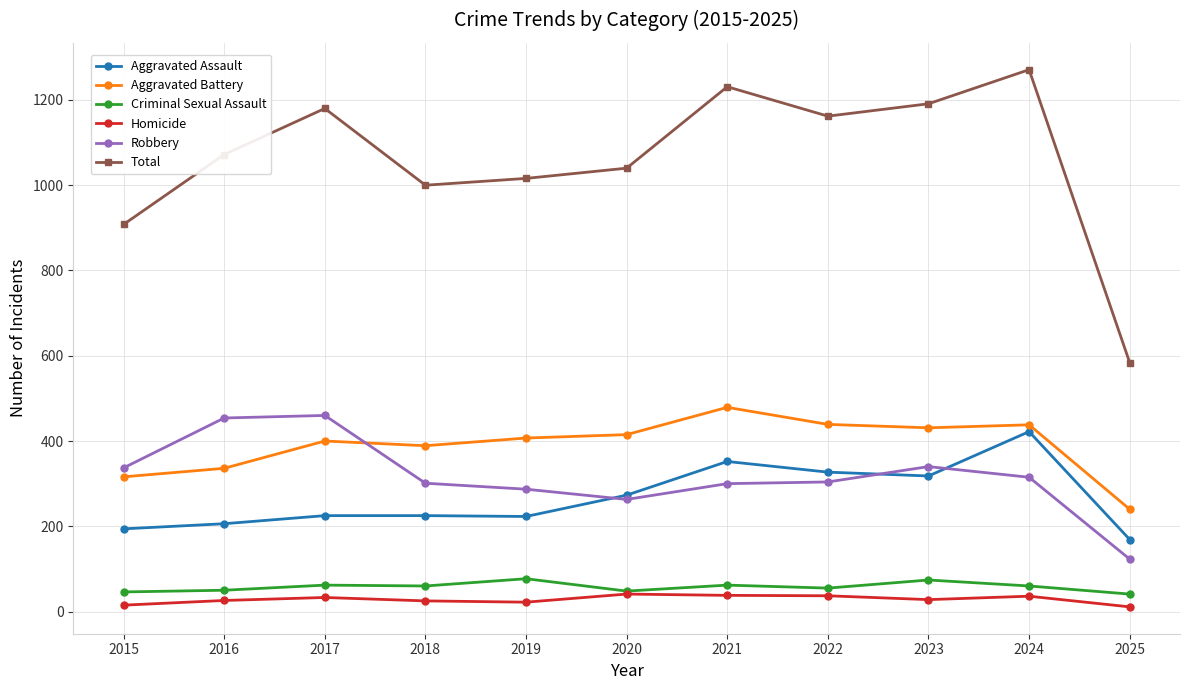

What is the difference between the second highest and minimum values in the Homicide series?

27